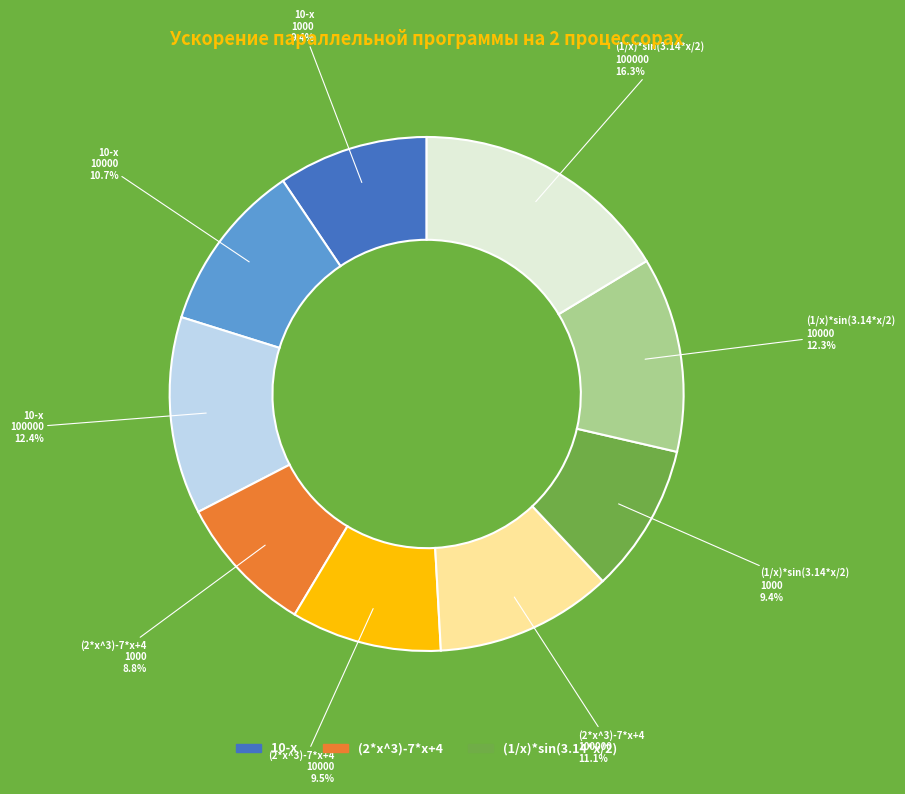

Is there any slice that represents more than half of the pie?

No